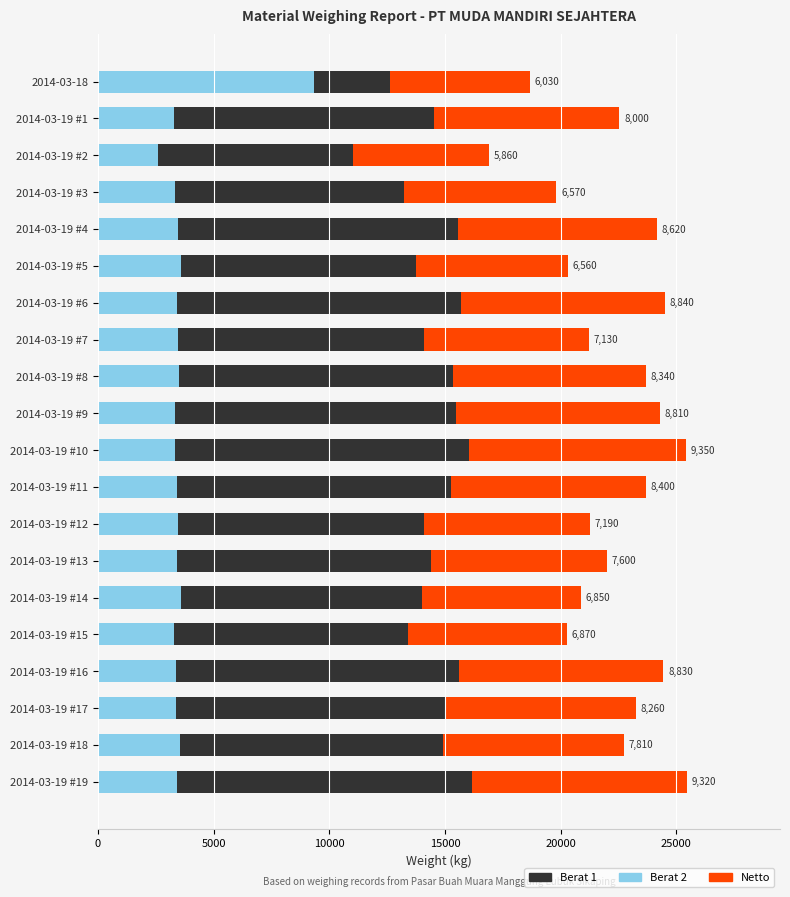

At which label does Berat 2 reach its minimum?

2014-03-19 #2